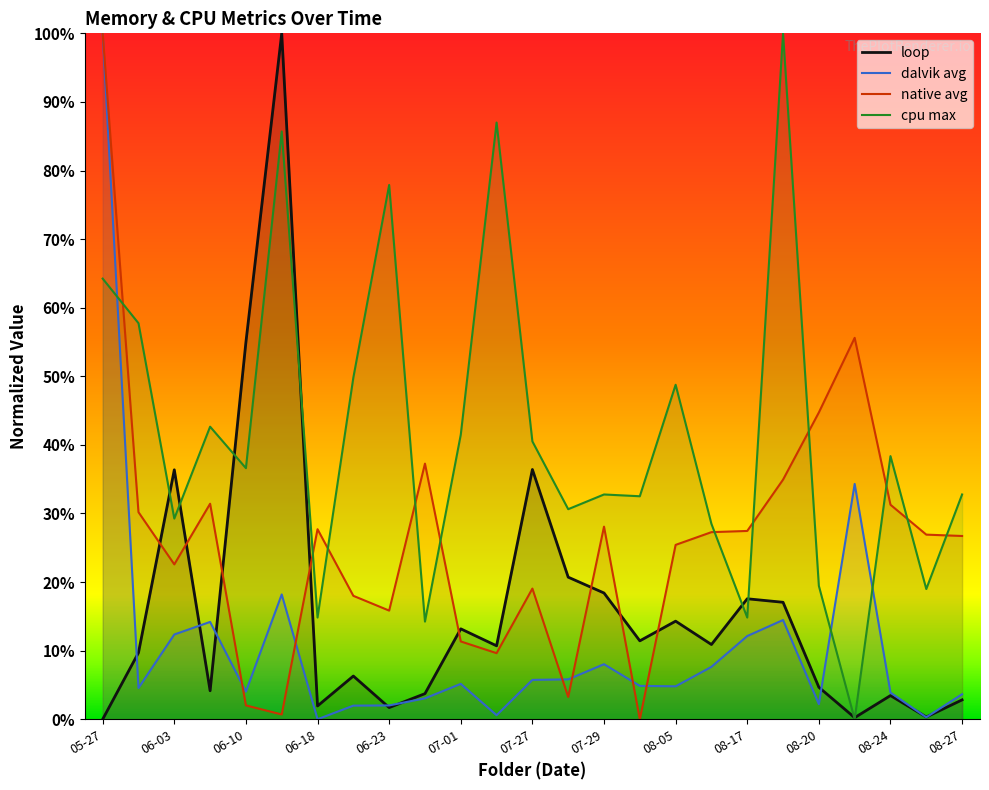

How many distinct data groups are displayed?

4